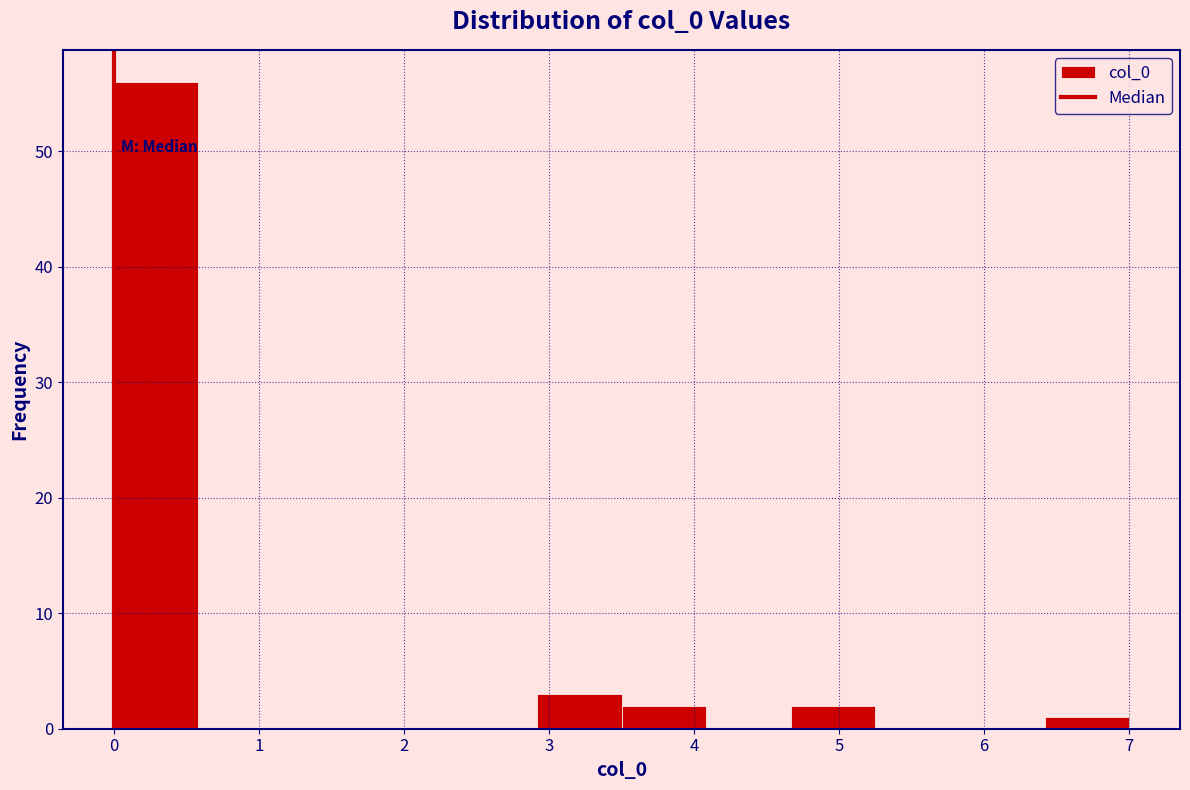

Reading left to right, transcribe this chart: for each bar, give the range it covers on the x-axis and its height. Neither the bar edges nor the heights are printed on the chart, so give them approximately, as read against the axes.

0.0 to 0.6: 56
0.6 to 1.2: 0
1.2 to 1.8: 0
1.8 to 2.3: 0
2.3 to 2.9: 0
2.9 to 3.5: 3
3.5 to 4.1: 2
4.1 to 4.7: 0
4.7 to 5.3: 2
5.3 to 5.8: 0
5.8 to 6.4: 0
6.4 to 7.0: 1